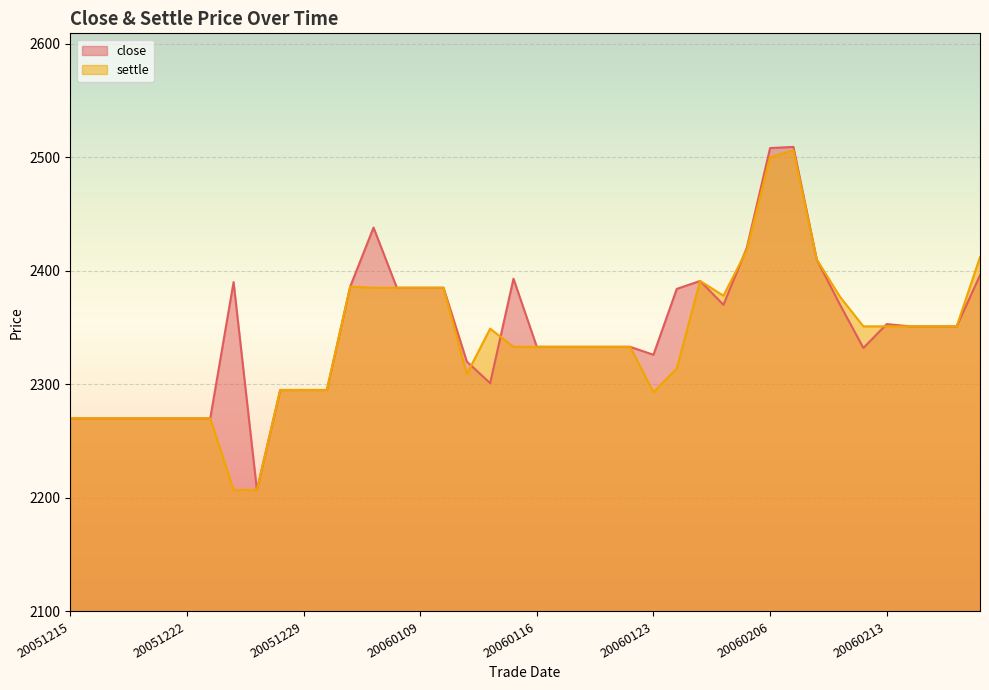

What is the value of the close point at the 19th from the left?

2301